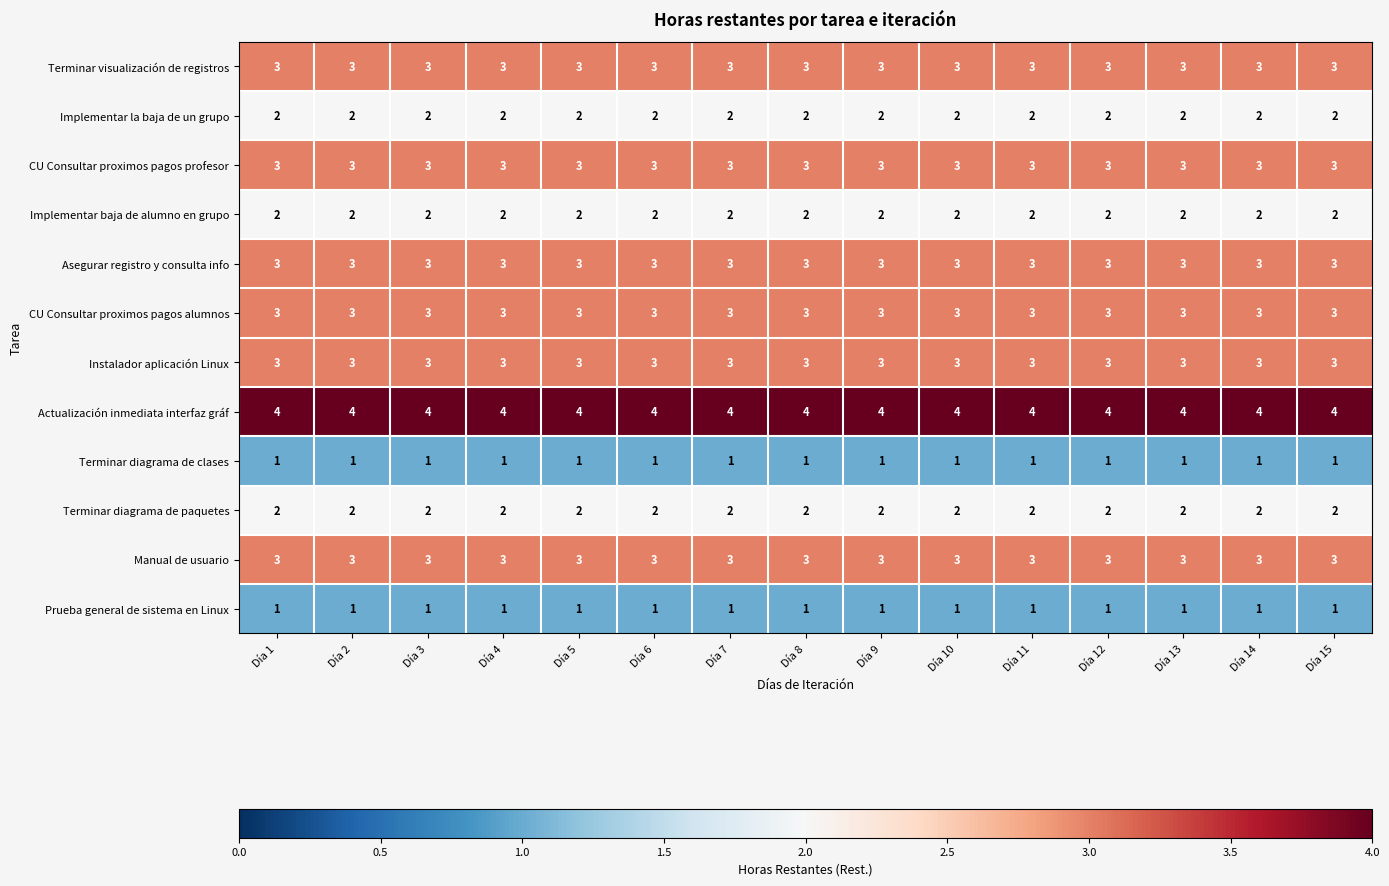

What is the total value across all series at Día 11?

30